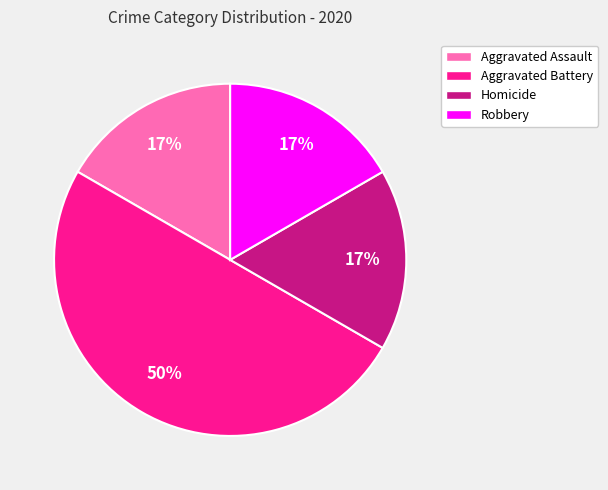

Which category has the biggest portion of the pie?

Aggravated Battery